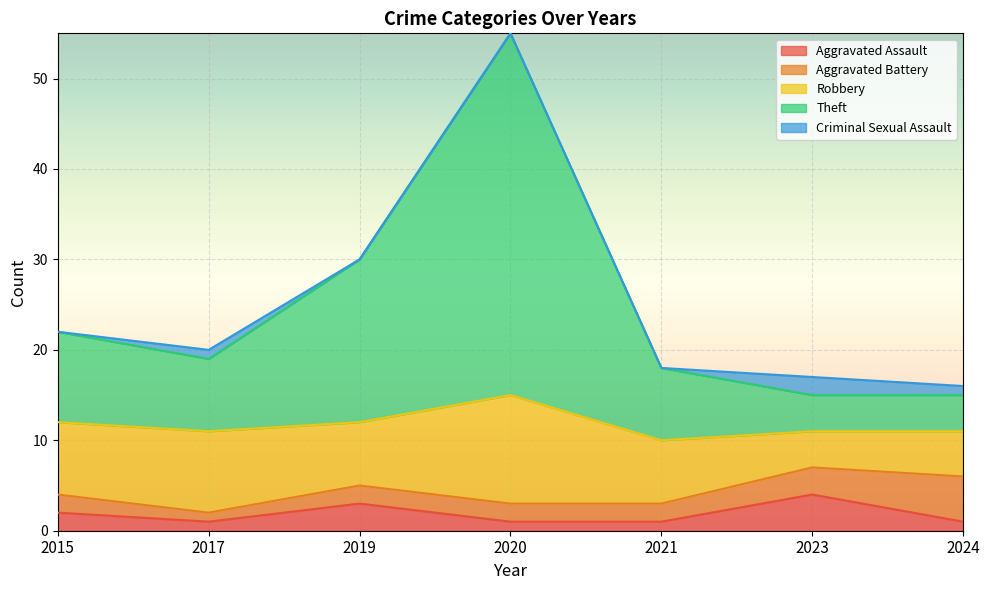

How many lines are shown in the chart?

5